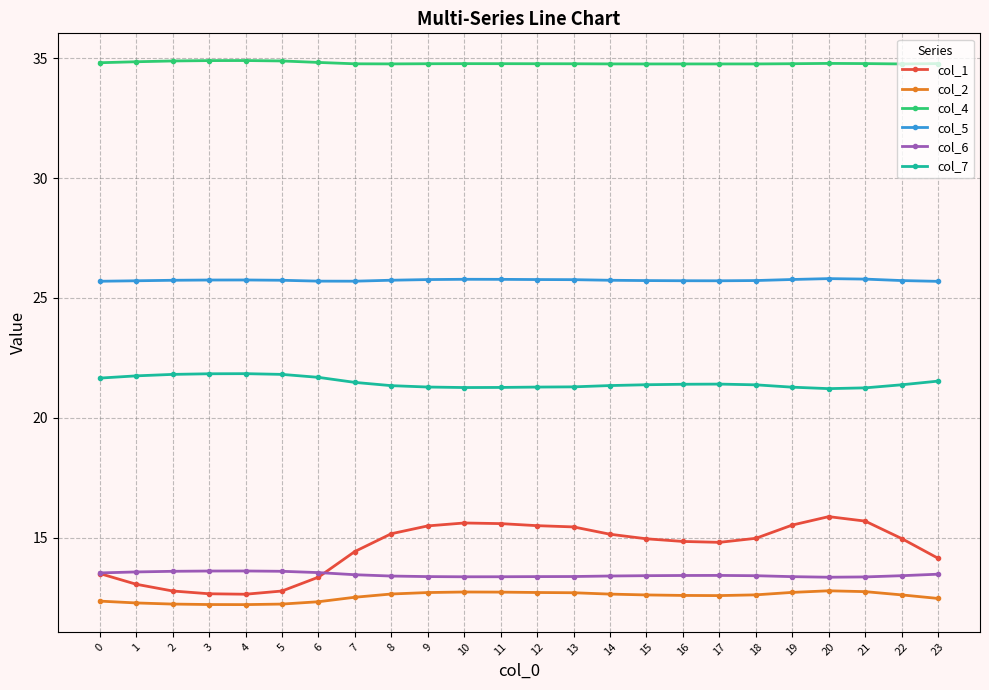

What is the average value of the col_7 series?

21.5